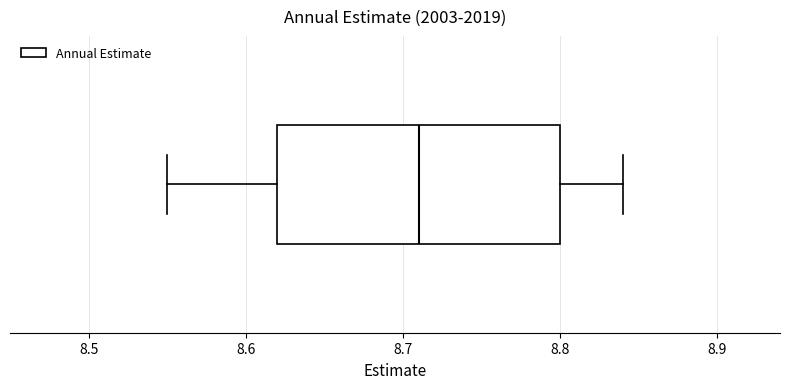

Where does the right whisker of the box end on the x-axis? The values are not printed on the chart, so give them approximately, as read against the axis.

8.84